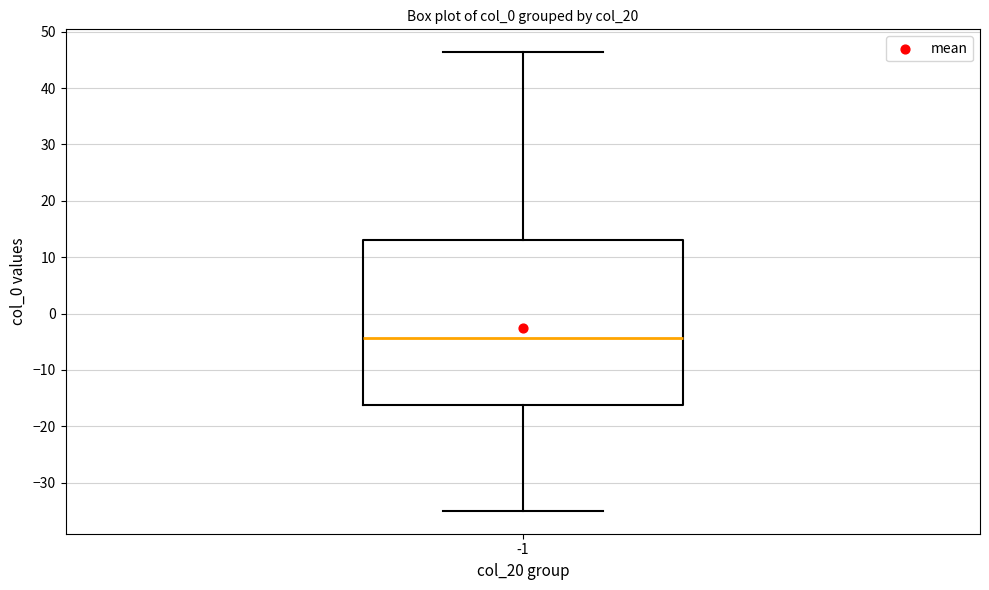

Transcribe this box plot: give where the median line is, the range the box spans, and where the two whiskers end, as read against the y-axis. The values are not printed on the chart, so give them approximately, as read against the axis.

median -4, box -16 to 13, whiskers -35 to 46